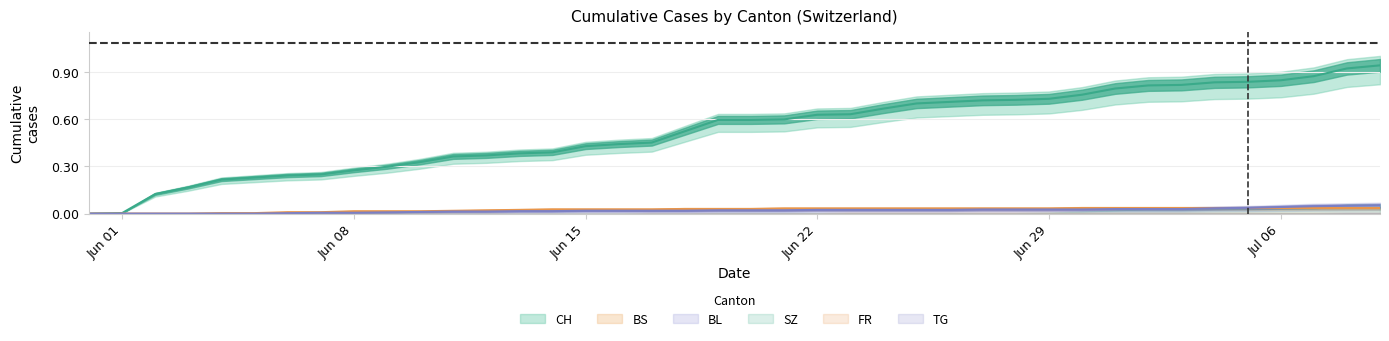

What is the maximum value shown in the chart?

0.9